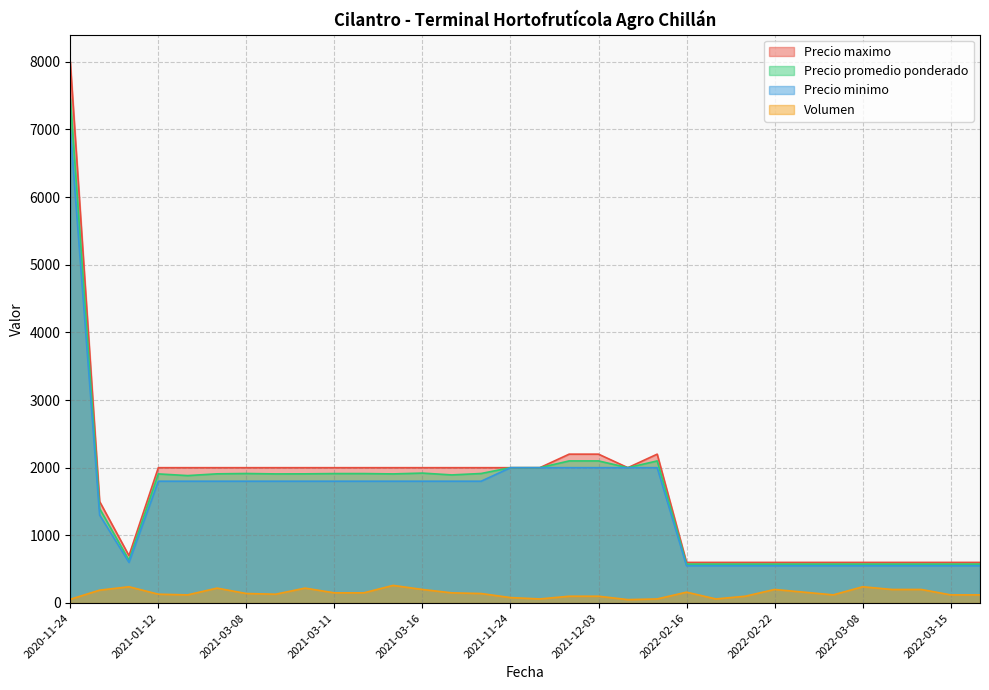

What position from the right is 2021-01-12?

7